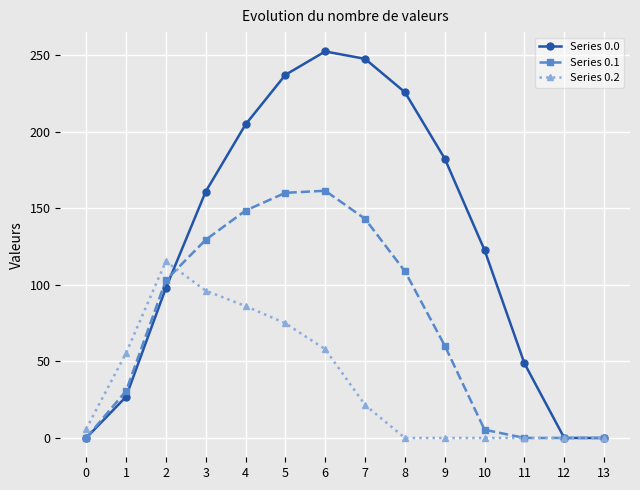

Which series has the widest spread of values?

Series 0.0